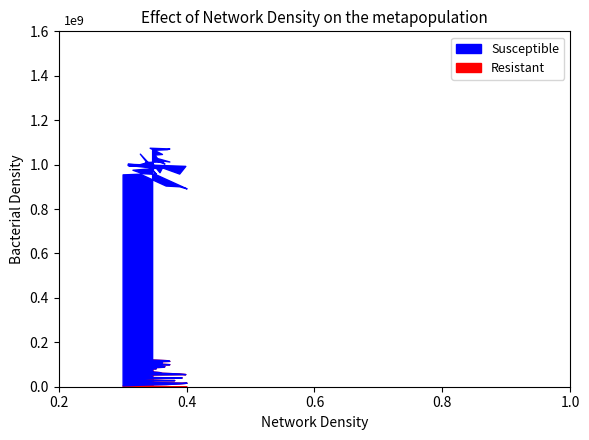

Does the chart have visible grid lines?

No